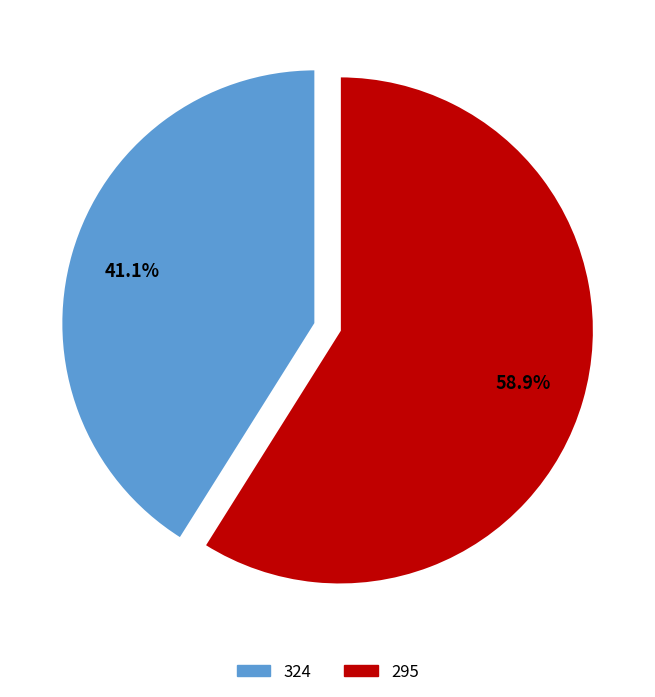

Is the sum of 295 and 324 greater than half?

Yes